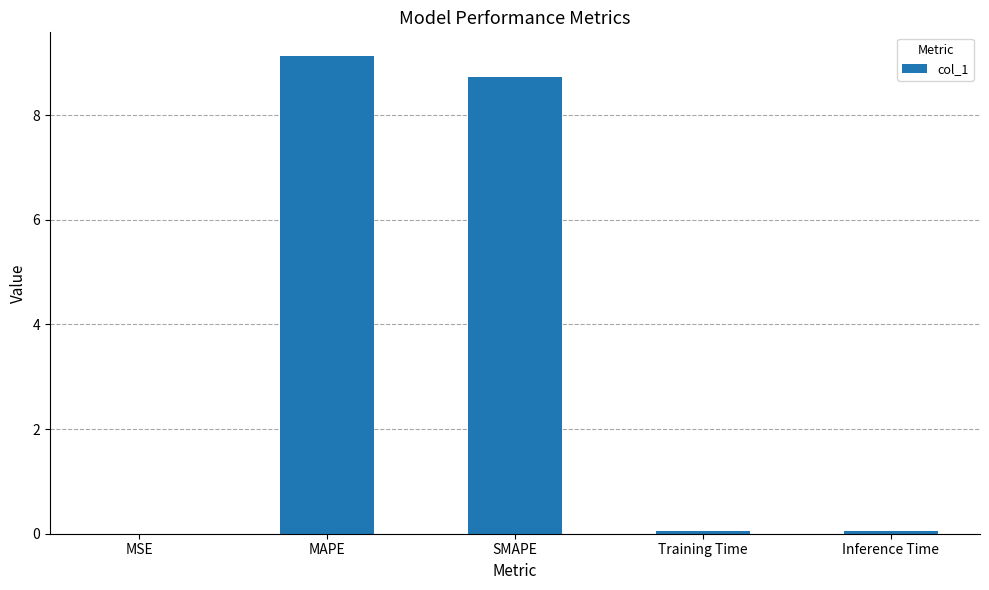

Approximately how many times larger is the value at MAPE compared to SMAPE?

1.0